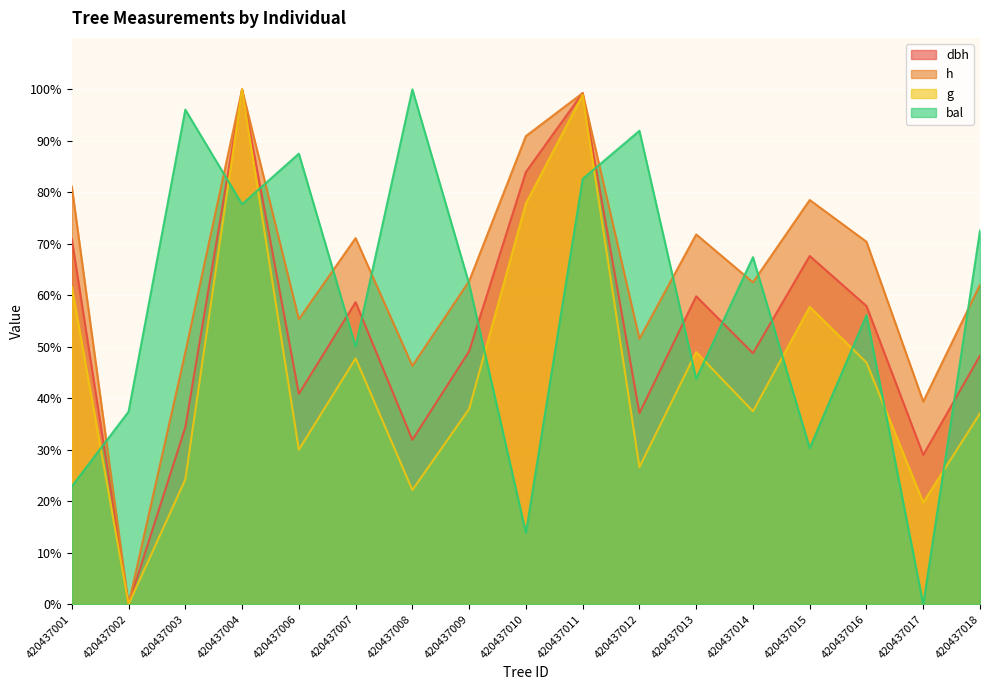

The value of g at 420437016 is 22.8. True or false?

False